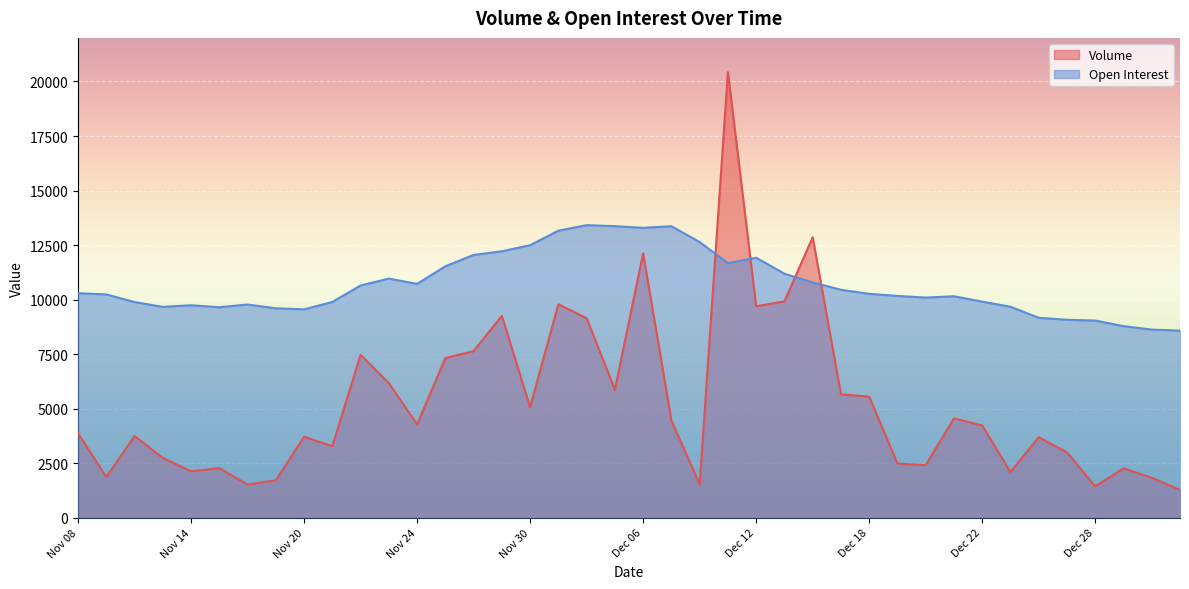

What is the sum of all Volume values?

210114